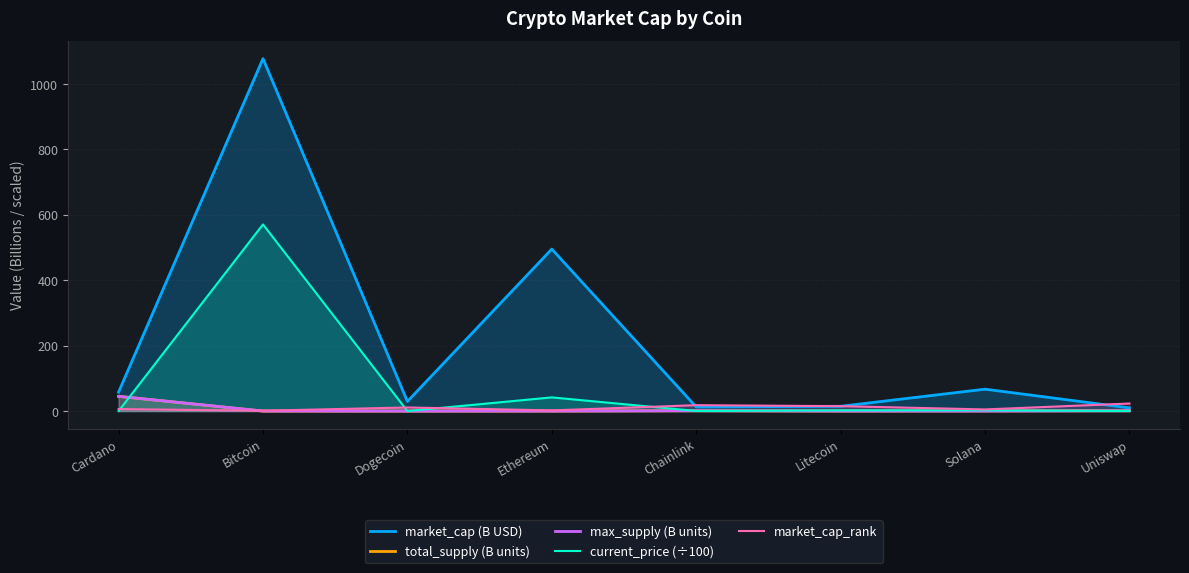

Which label corresponds to the largest value in the chart?

Bitcoin